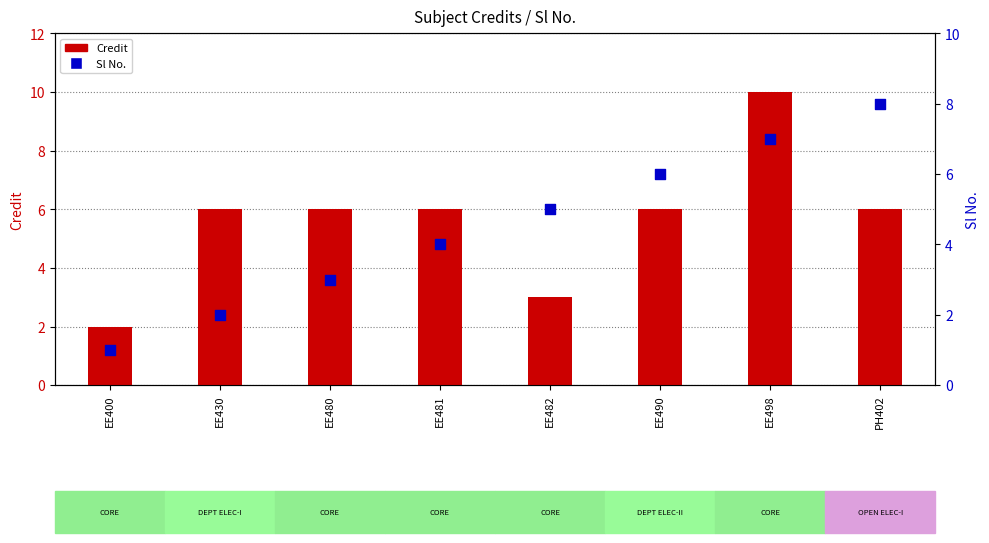

What are all the series names shown in the legend?

Credit, Sl No.